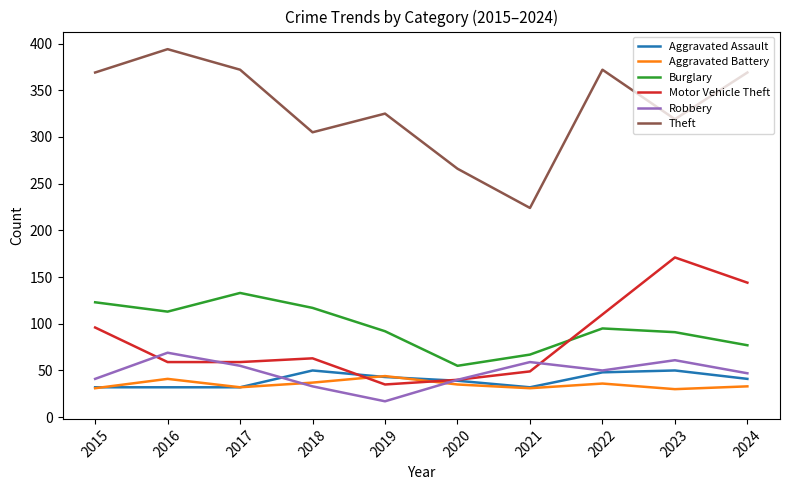

True or false: Motor Vehicle Theft and Theft intersect in this chart.

False